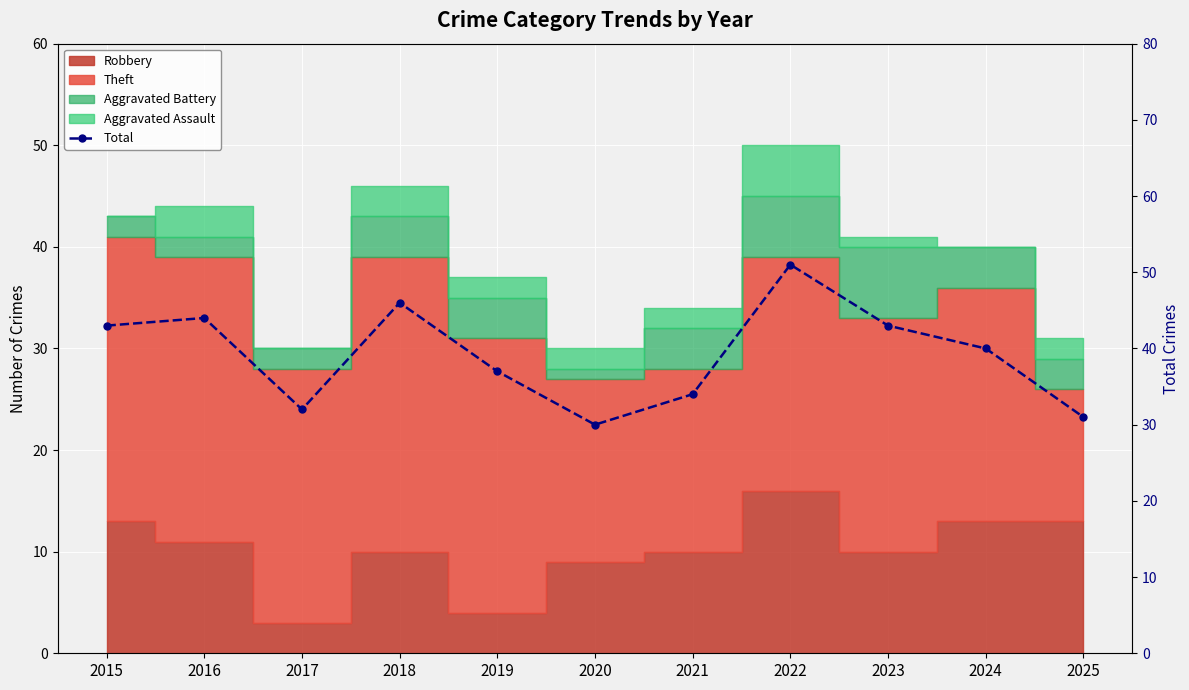

What is the difference between the values at 2025 and 2015?

12